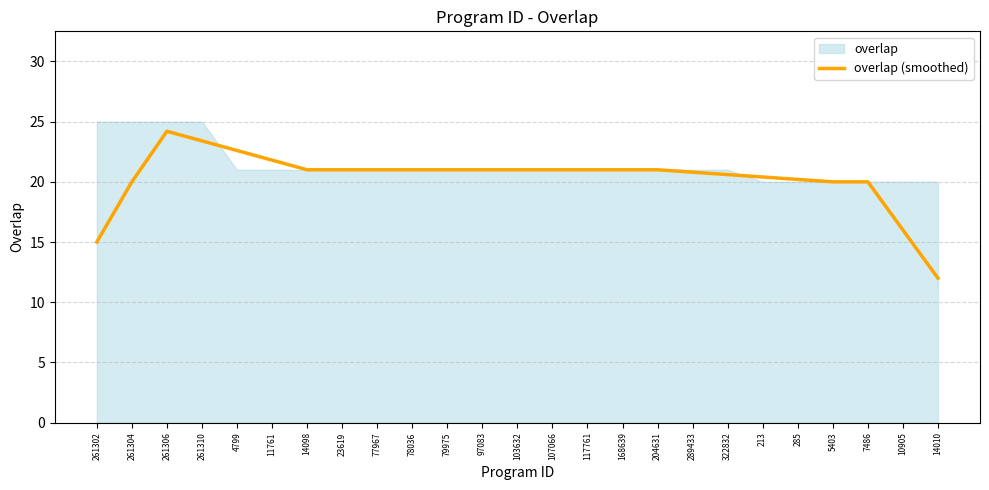

What is the minimum value shown in the chart?

12.0